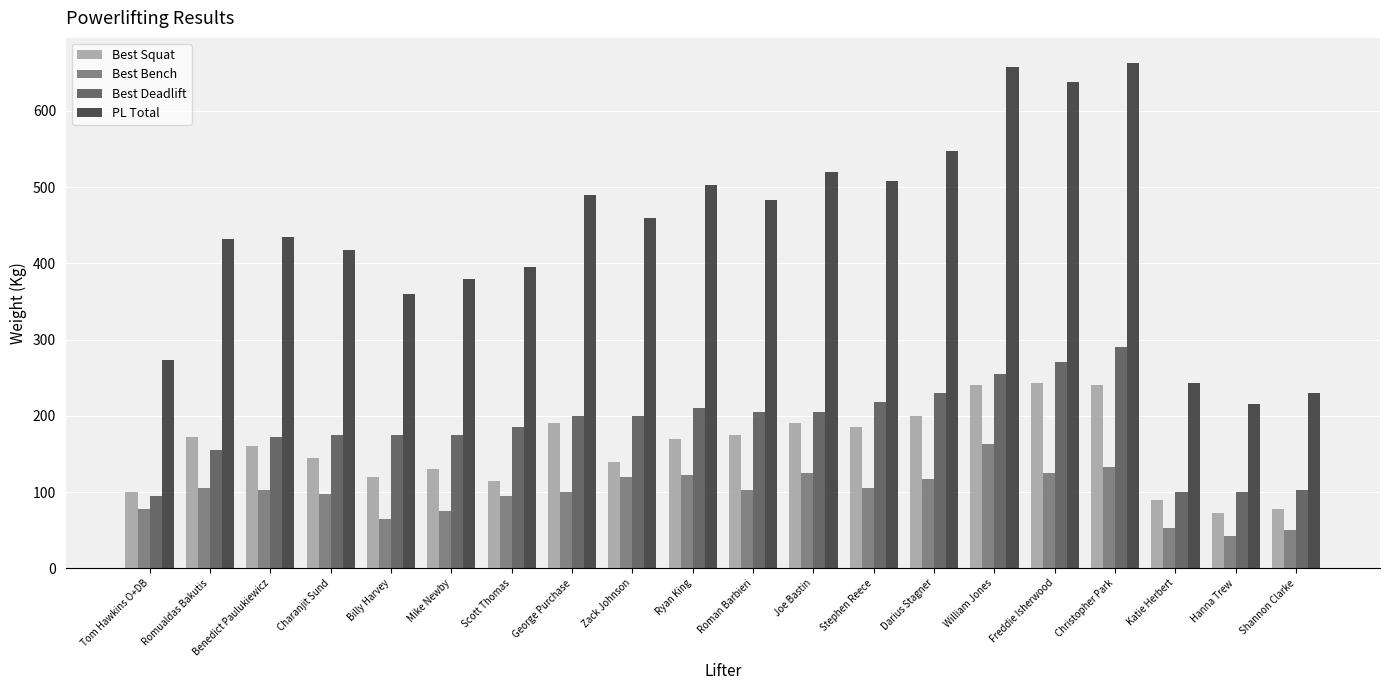

The Best Deadlift series shows 68.4 at Katie Herbert. True or false?

False